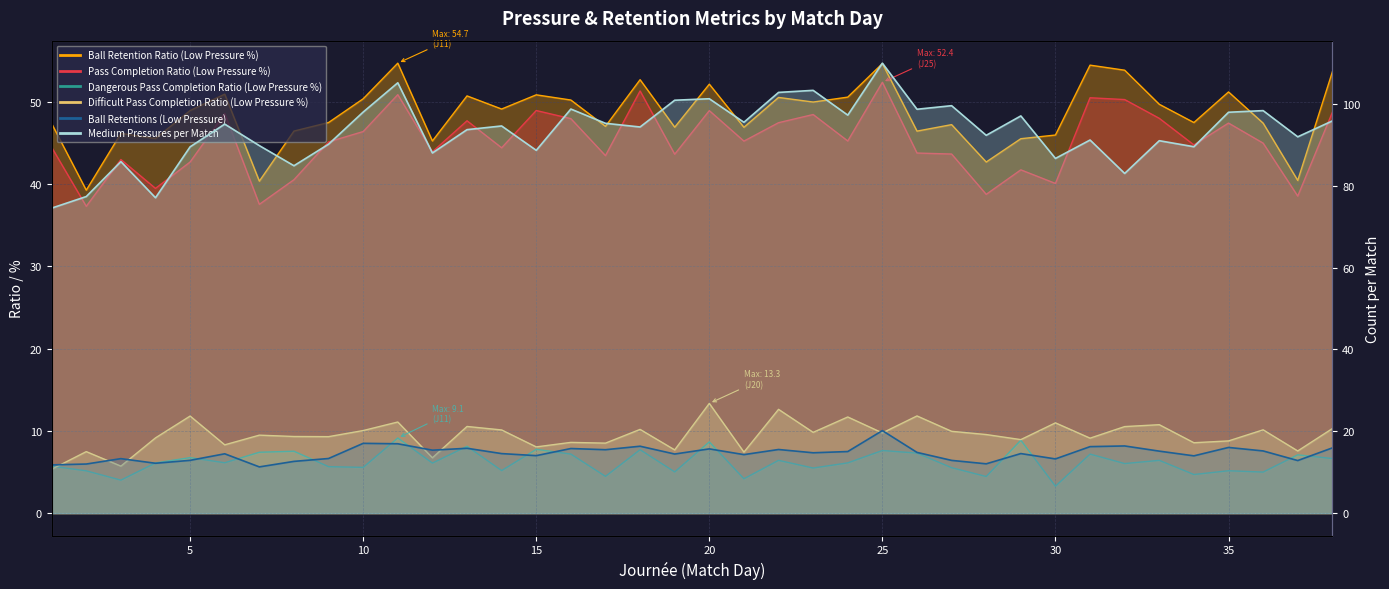

At 21, list the series in order from smallest to largest.

Dangerous Pass Completion Ratio (Low Pressure %), Difficult Pass Completion Ratio (Low Pressure %), Ball Retentions (Low Pressure), Pass Completion Ratio (Low Pressure %), Ball Retention Ratio (Low Pressure %), Medium Pressures per Match